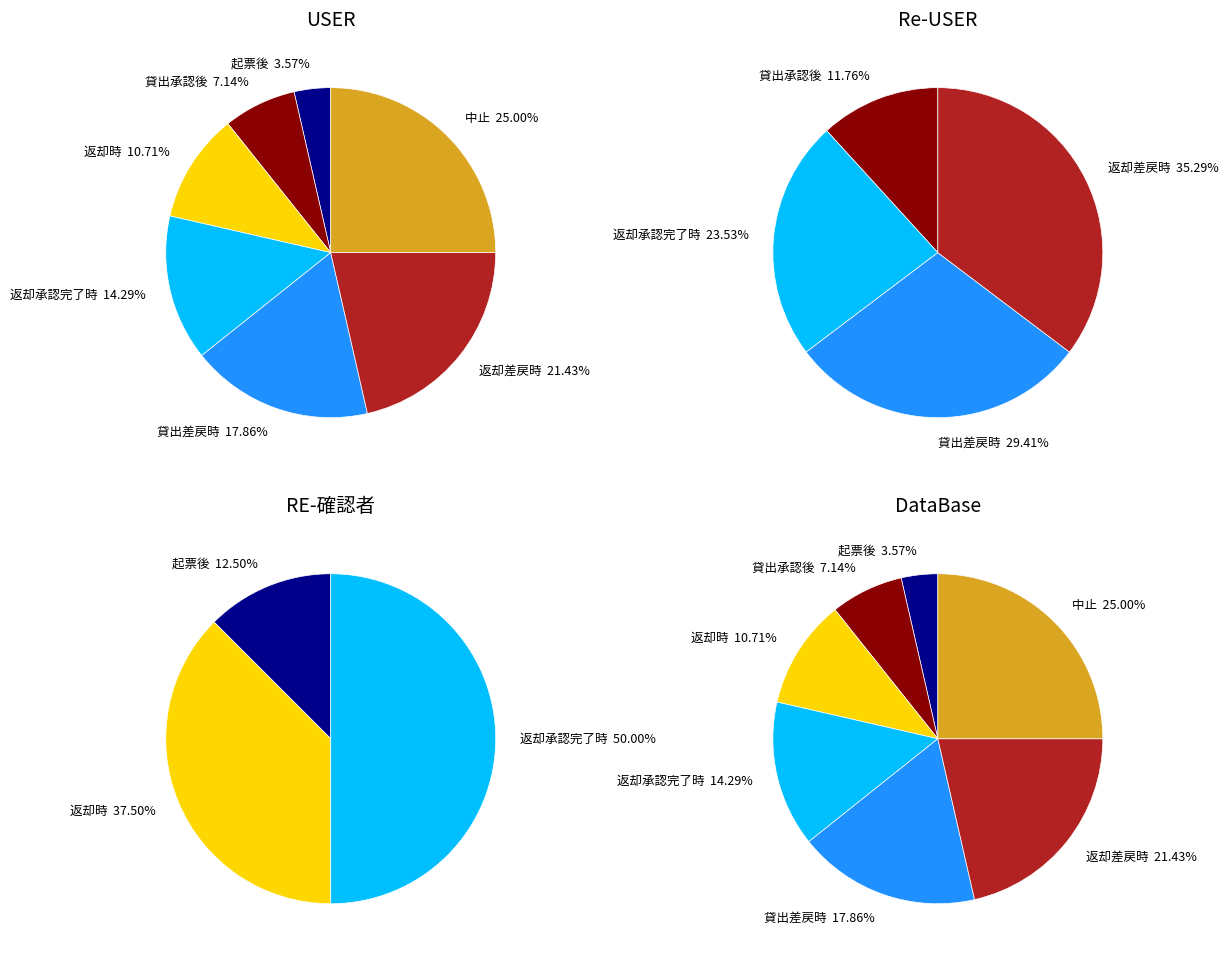

What is the largest slice in the pie chart?

中止